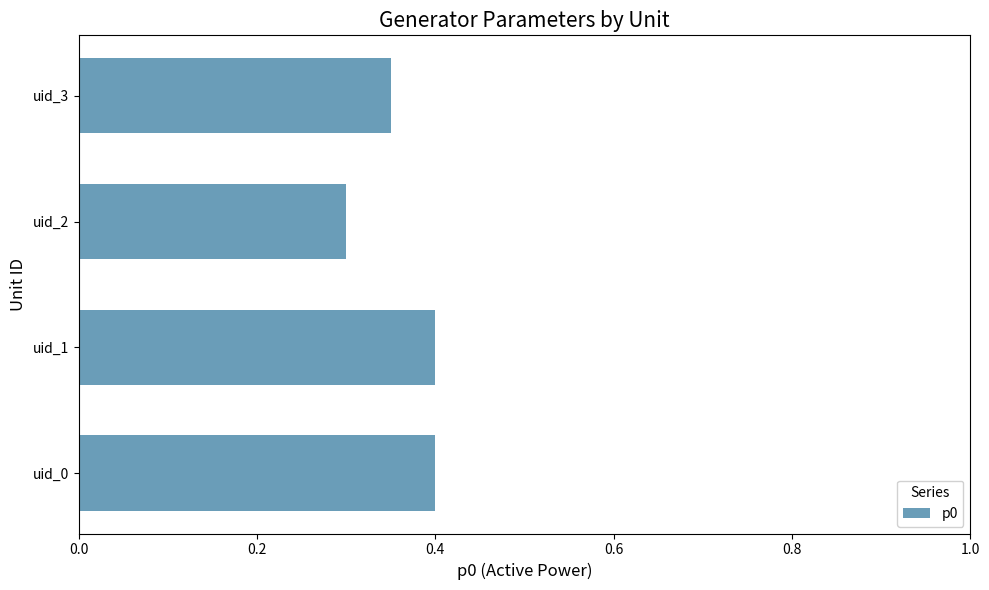

How many values are between 0 and 1?

4